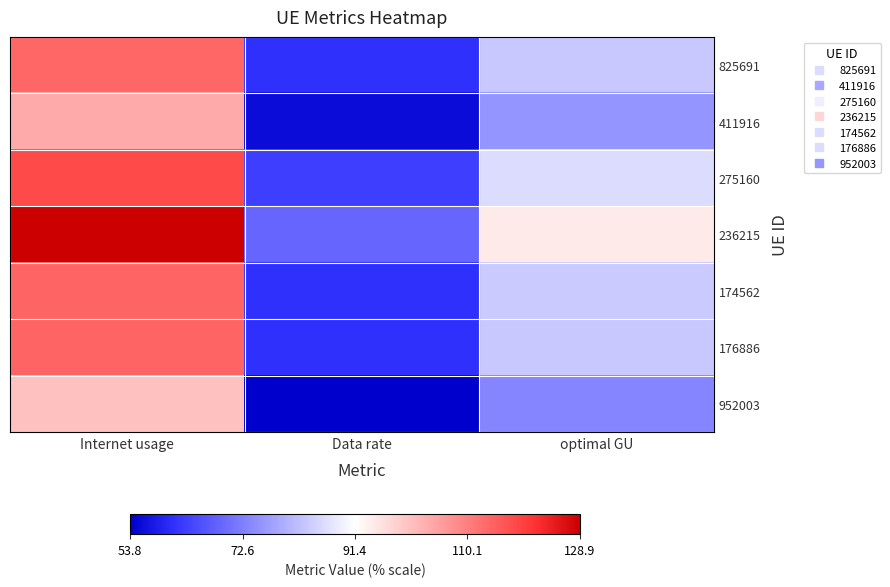

At which category does the chart reach its minimum across all series?

Data rate